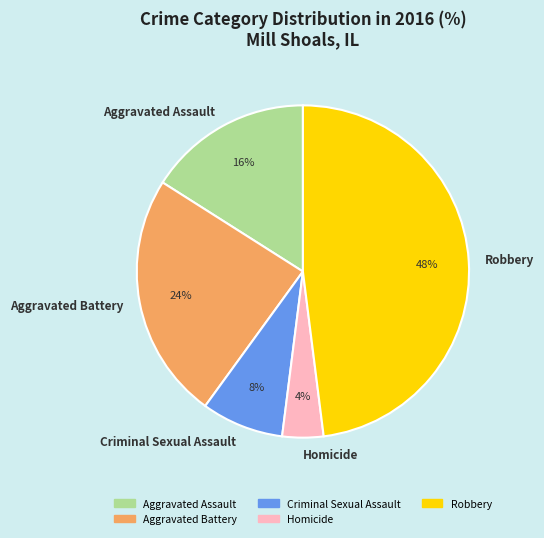

Combined, do Homicide and Aggravated Assault account for over 50%?

No